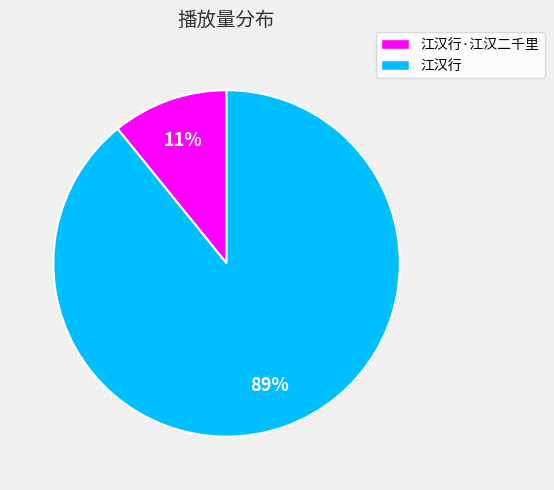

Rank the categories by value from highest to lowest.

江汉行, 江汉行·江汉二千里